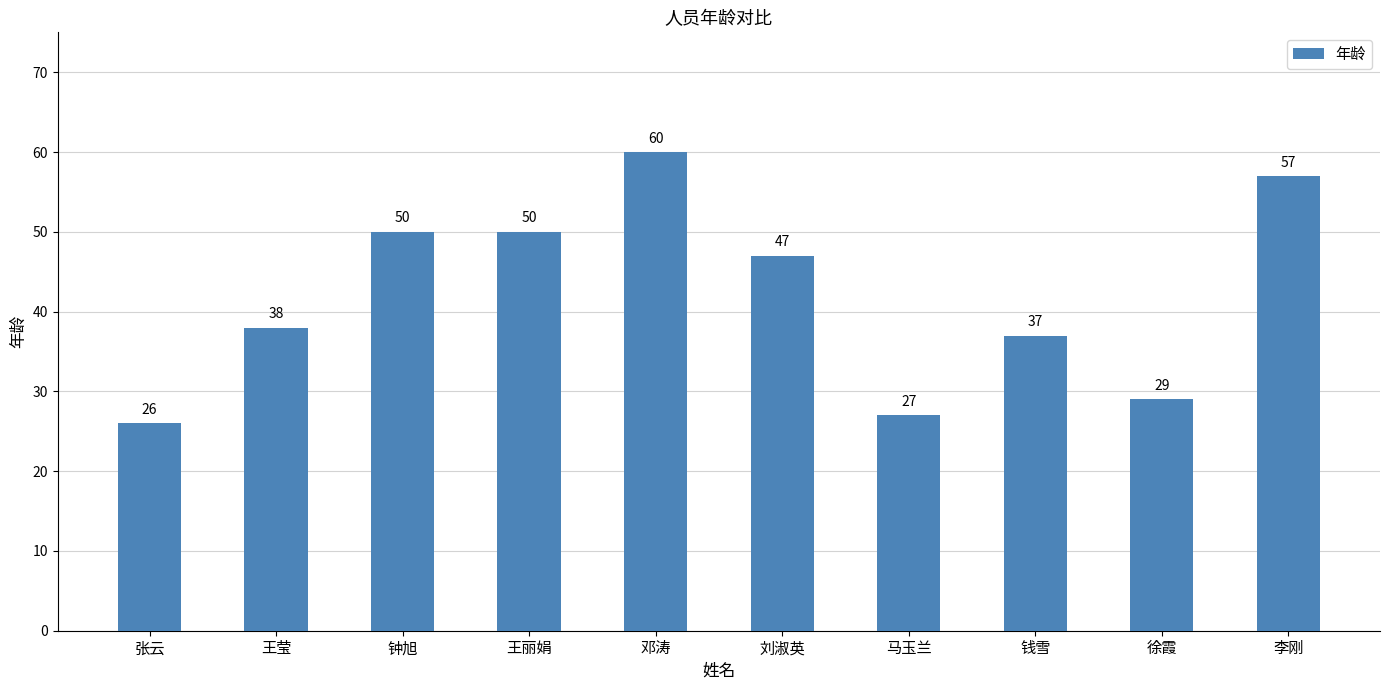

What is the change in value from 张云 to 王莹?

+12